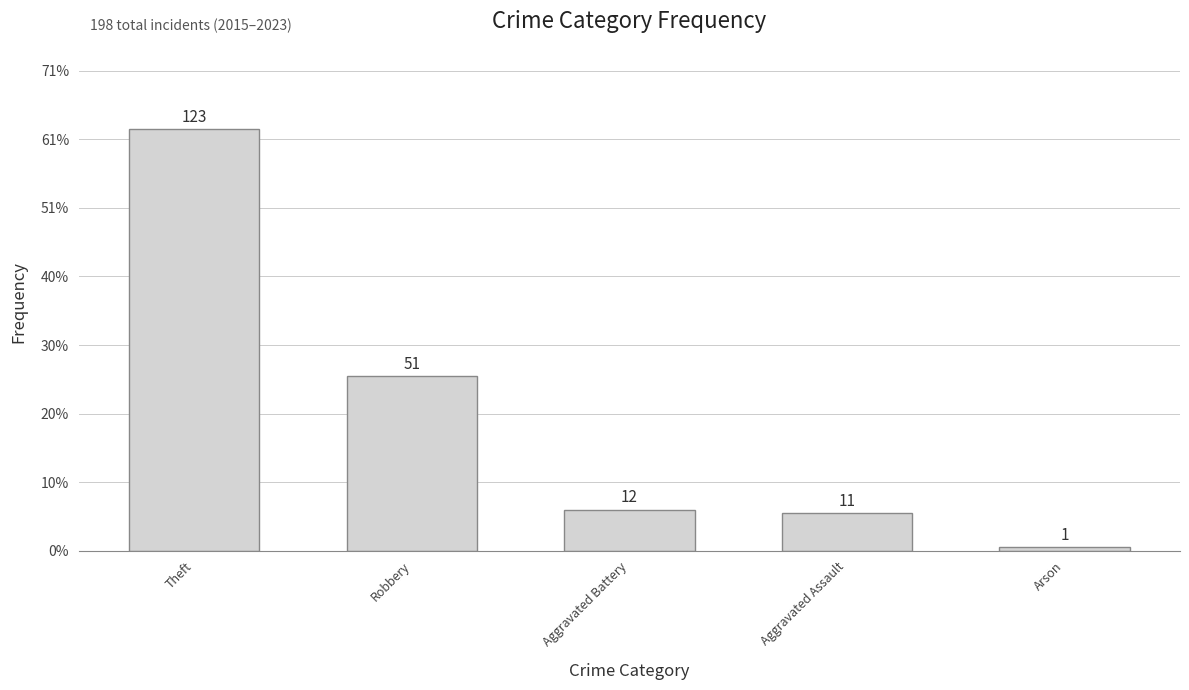

Does the chart contain any negative values?

No